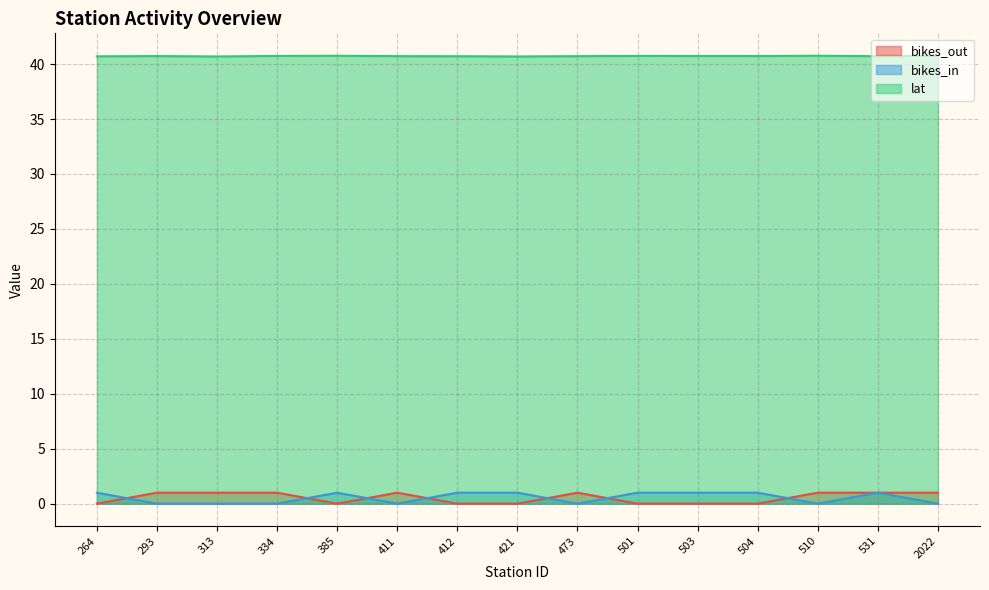

At which label does bikes_out reach its peak?

293